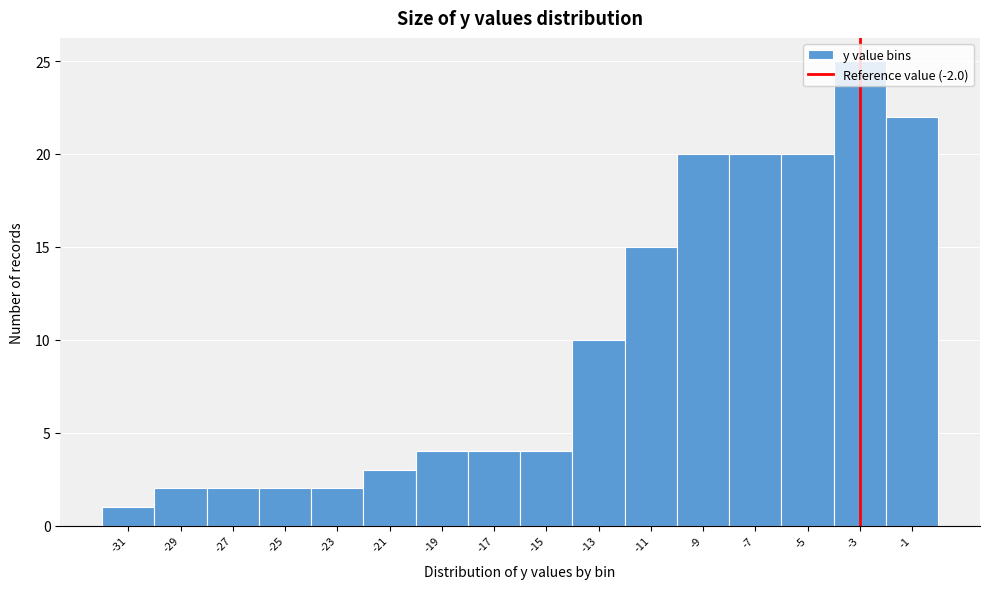

What is the change in value from -25 to -19?

+2